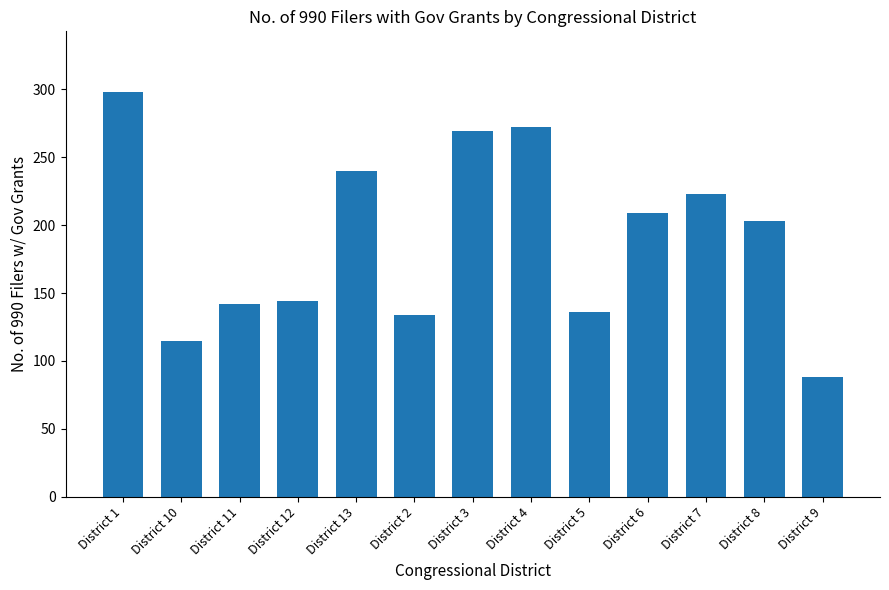

Approximately how many times larger is the value at District 4 compared to District 12?

1.9